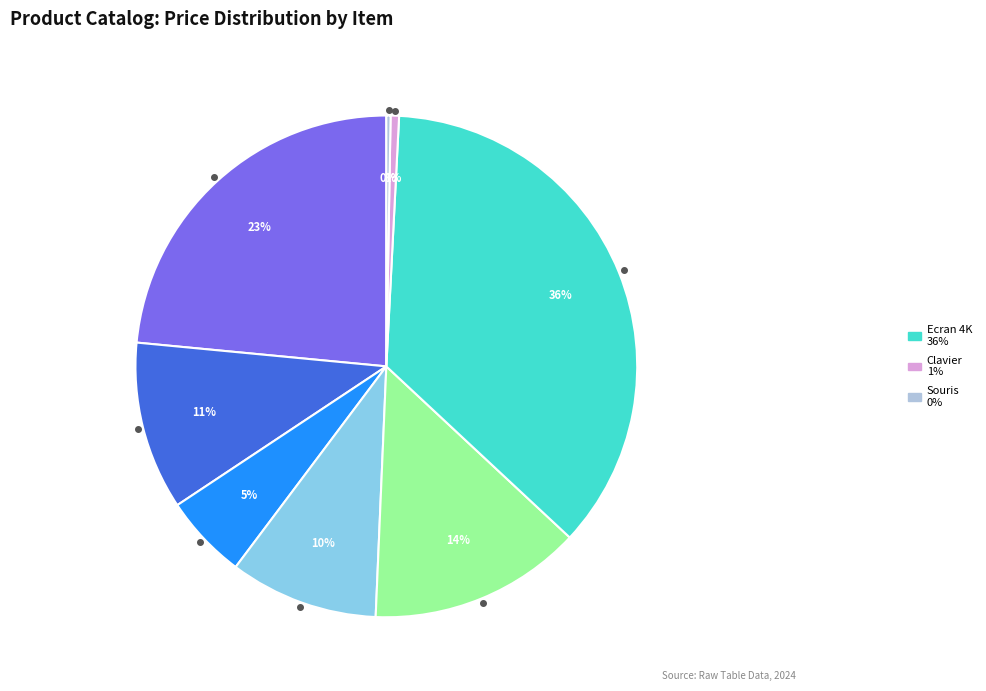

To the nearest percent, what is the difference between the largest and smallest slice percentages?

36%